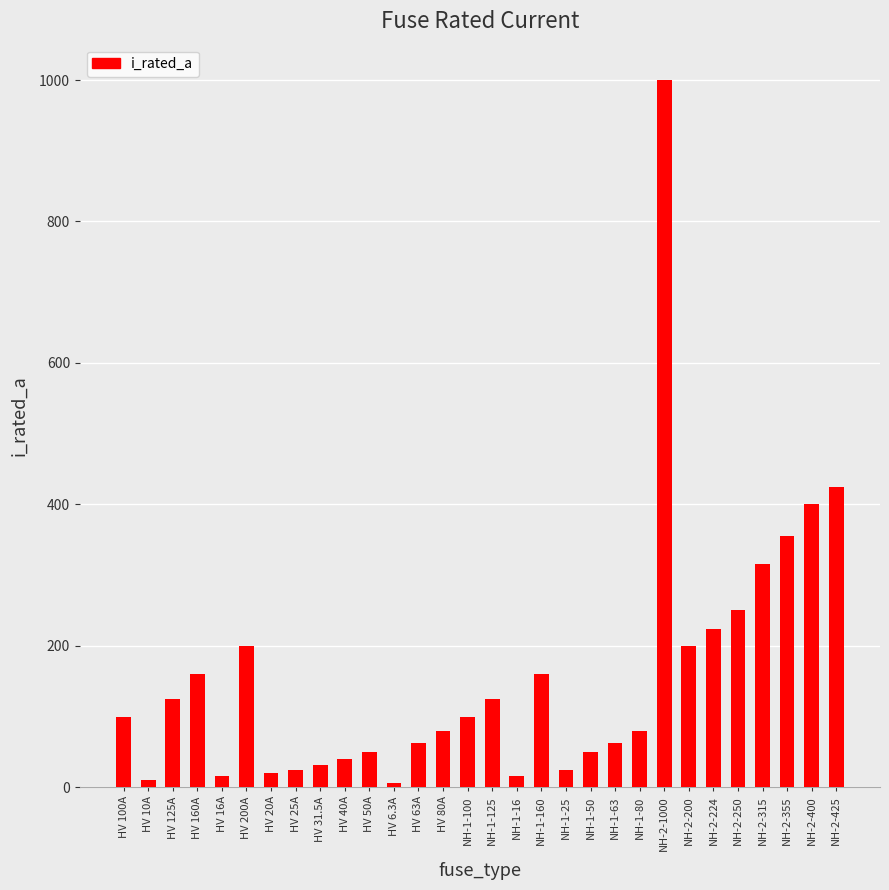

What is the sum of all values?

4714.8